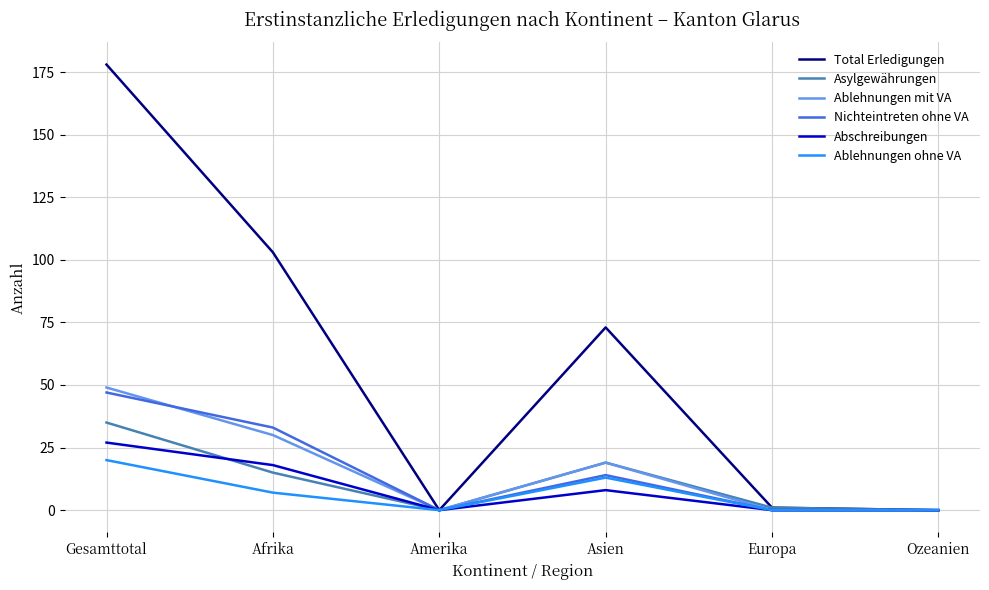

Is this an area chart (filled region under the line)?

No